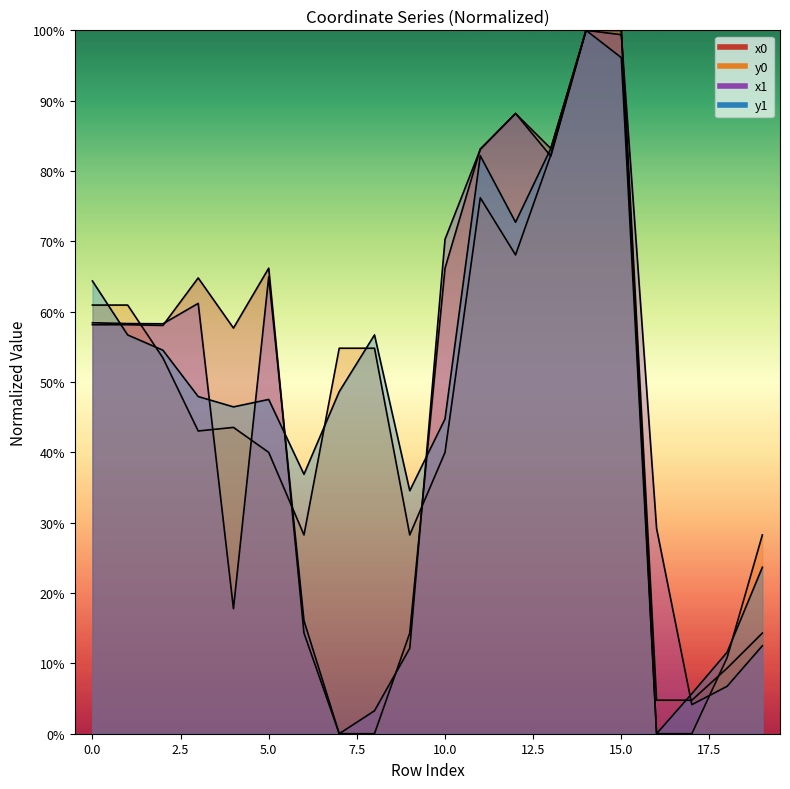

At 6, list the series in order from smallest to largest.

x0, x1, y0, y1